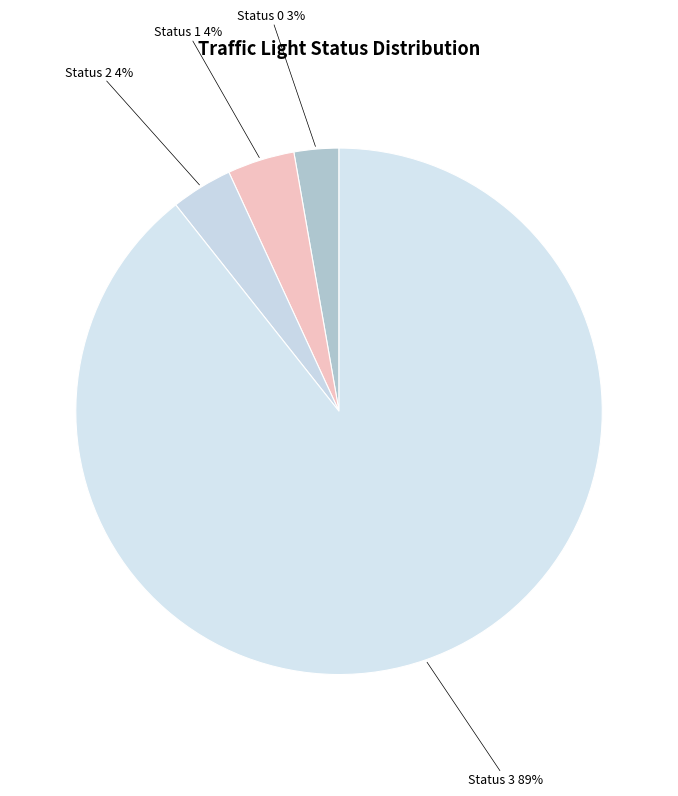

To the nearest percent, what is the average slice percentage?

25%